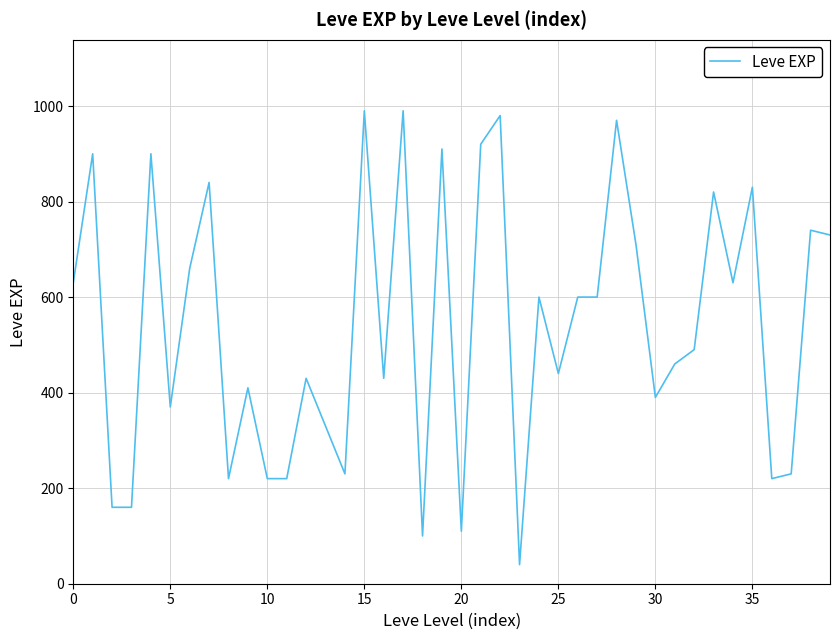

What is the minimum value shown in the chart?

40